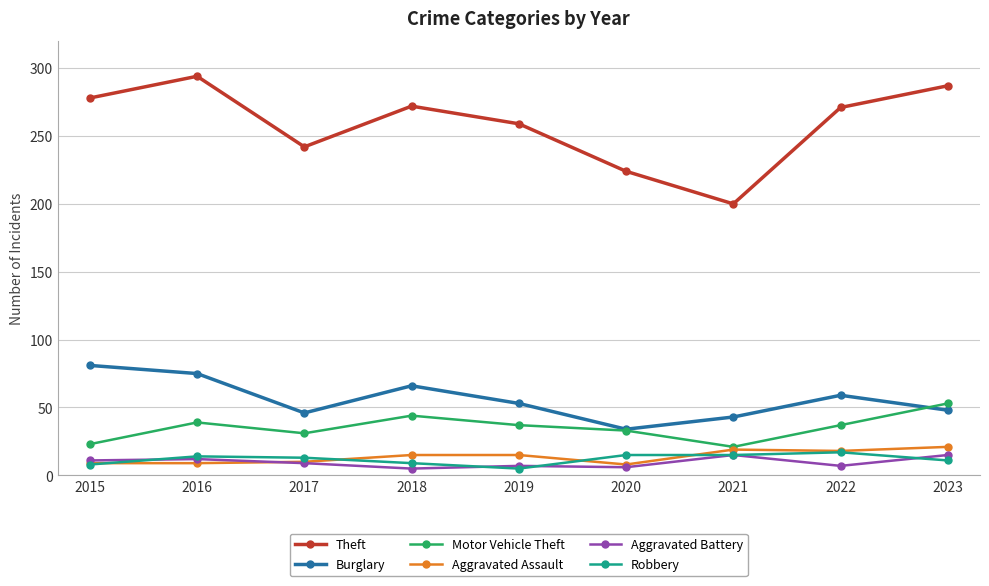

What is the sum of all Aggravated Assault values?

124